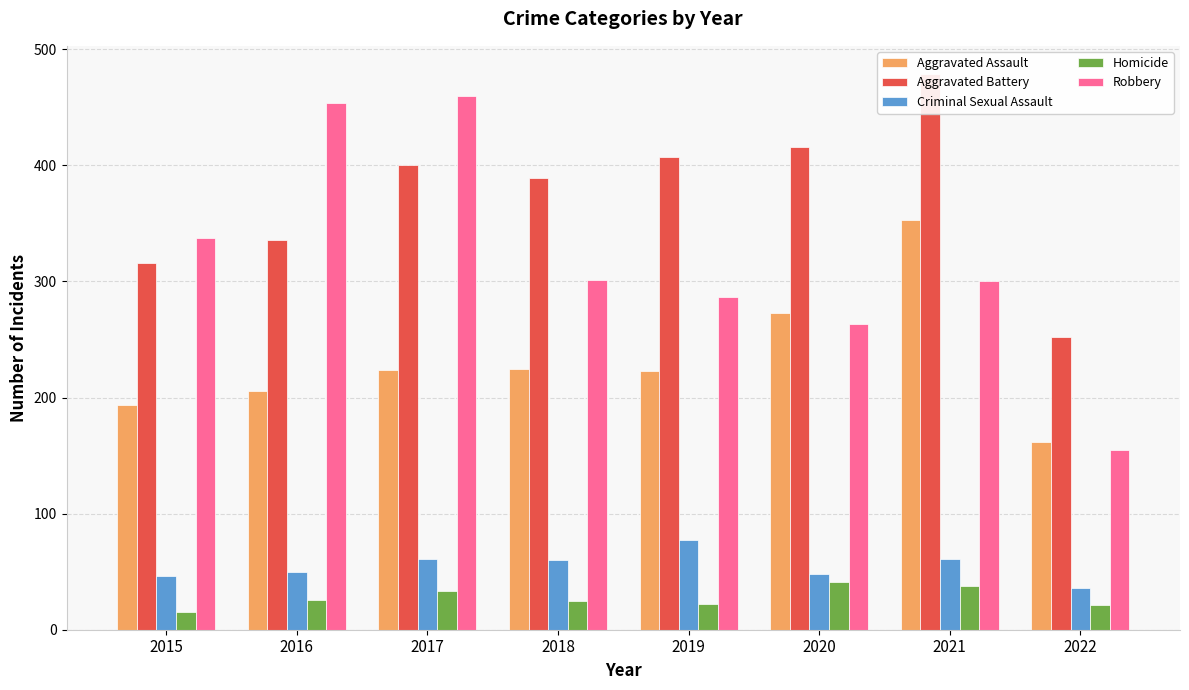

What is the sum of the Robbery values at 2021 and 2018?

601